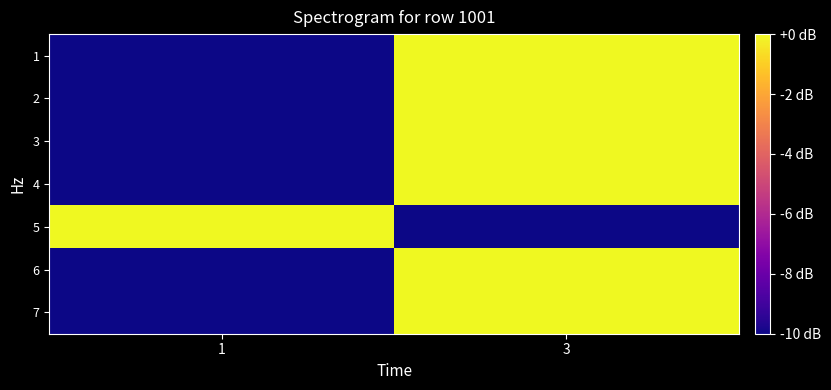

Reading left to right, transcribe all the data shown in this chart.

row_0: 0	1
row_1: 0	1
row_2: 0	1
row_3: 0	1
row_4: 1	0
row_5: 0	1
row_6: 0	1